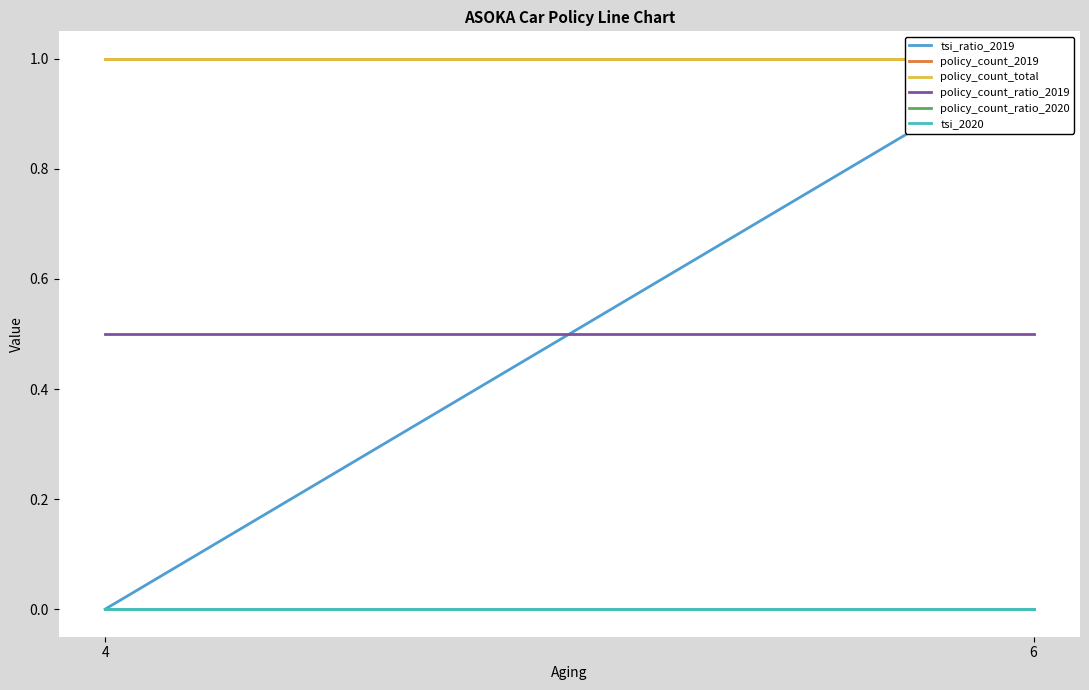

Reading right to left, what are all the values shown in this chart?

tsi_ratio_2019: 1.0	0.0
policy_count_2019: 1.0	1.0
policy_count_total: 1.0	1.0
policy_count_ratio_2019: 0.5	0.5
policy_count_ratio_2020: 0.0	0.0
tsi_2020: 0.0	0.0